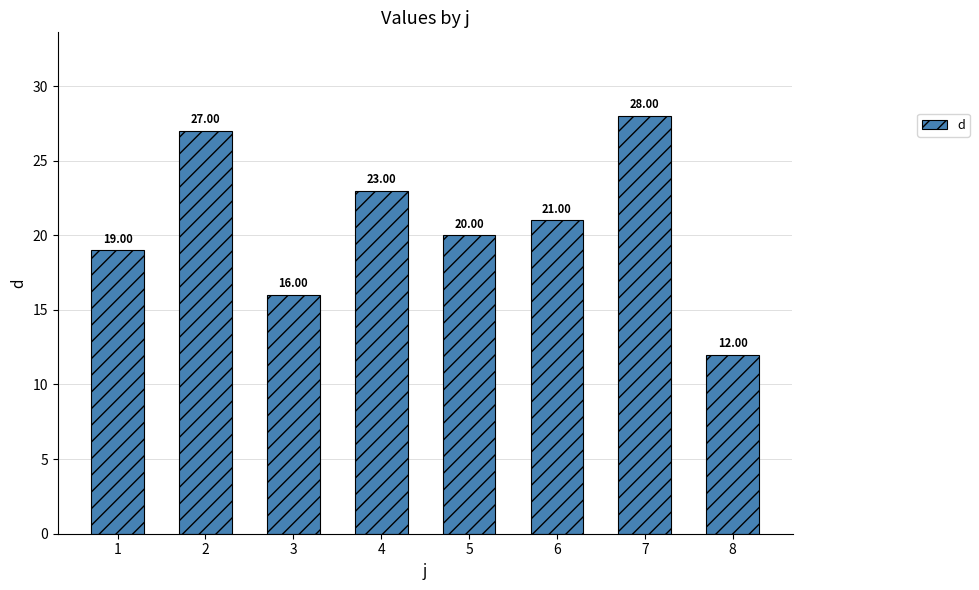

Does the chart contain any negative values?

No